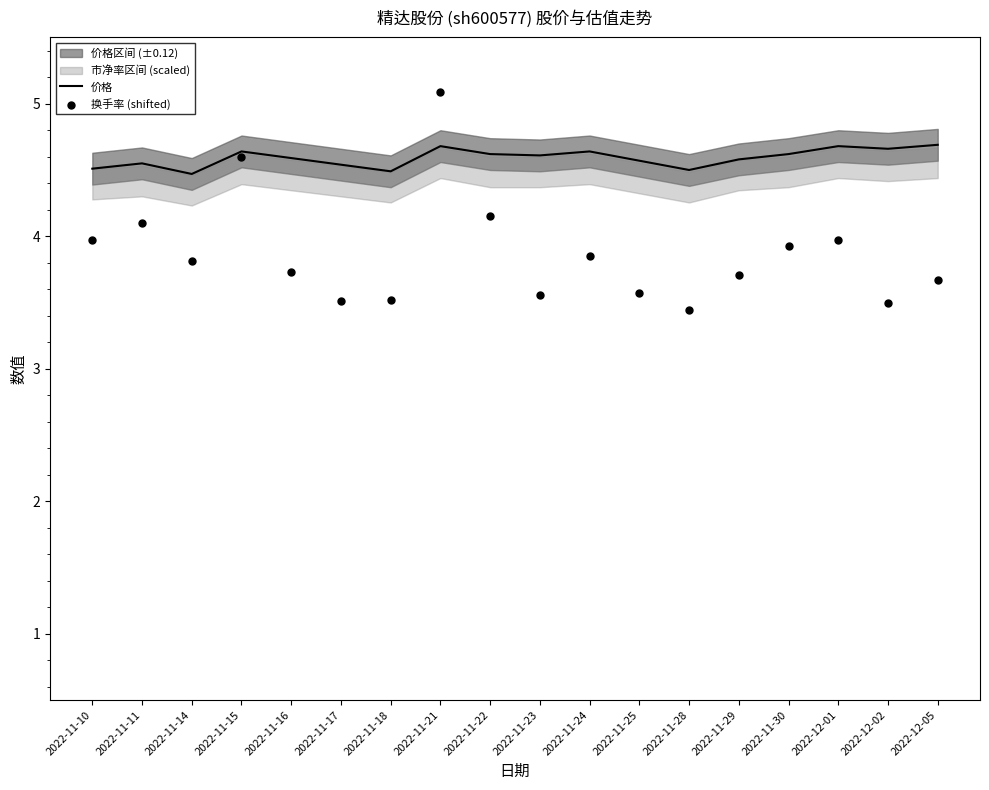

What is the total value across all series at 2022-11-11?

8.6